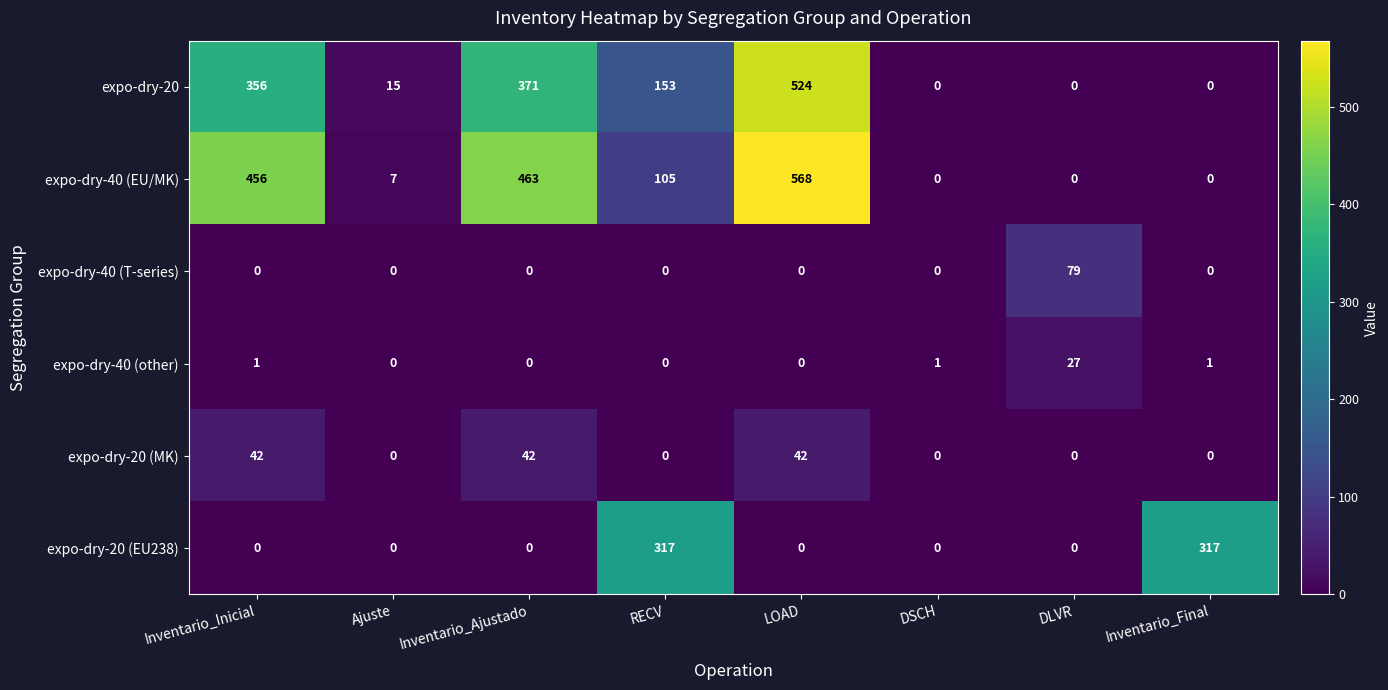

List the series in order of their peak value, highest first.

expo-dry-40 (EU/MK), expo-dry-20, expo-dry-20 (EU238), expo-dry-40 (T-series), expo-dry-20 (MK), expo-dry-40 (other)